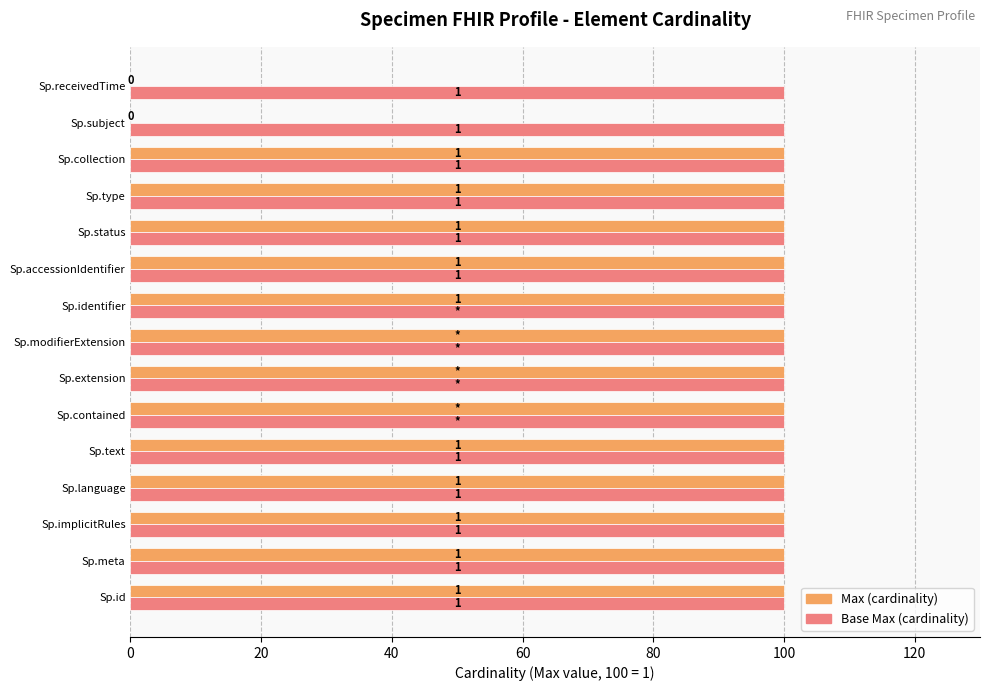

What are all the series names shown in the legend?

Max (cardinality), Base Max (cardinality)